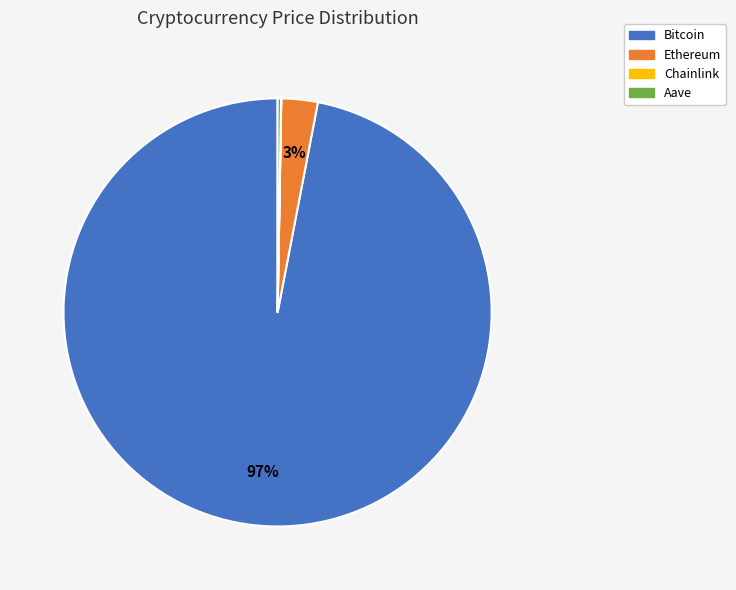

Which category accounts for the majority?

Bitcoin